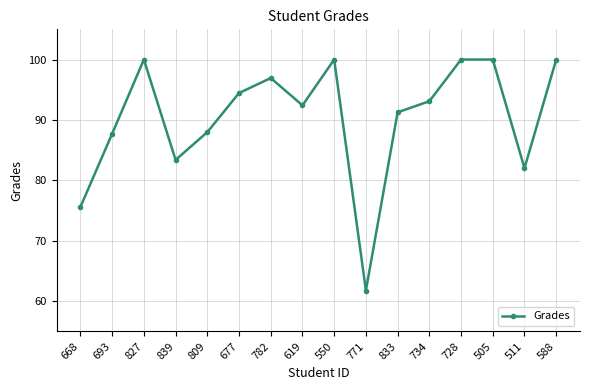

The value at 827 is 100.0. True or false?

True